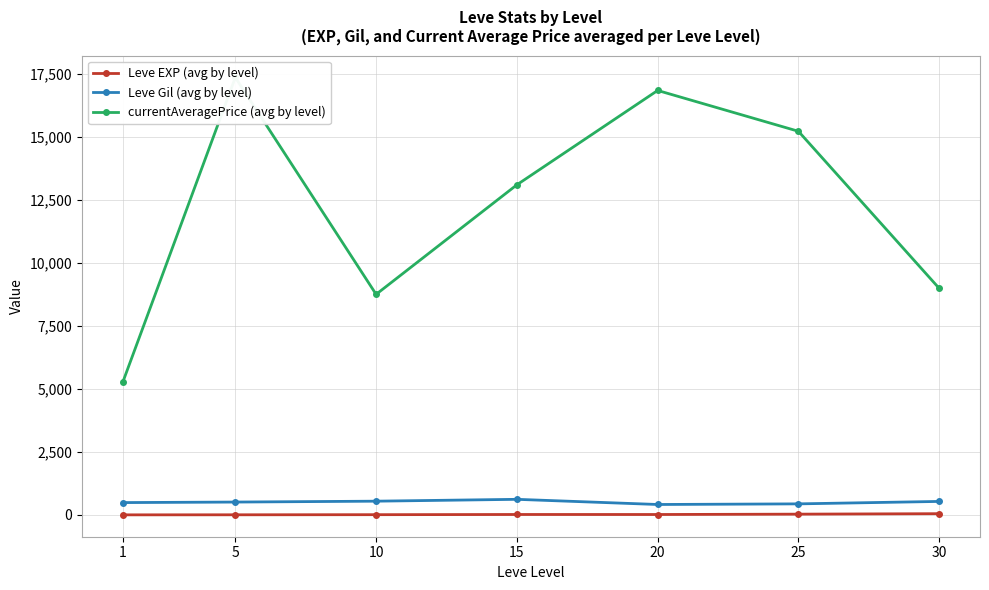

How many categories are shown in the chart?

7